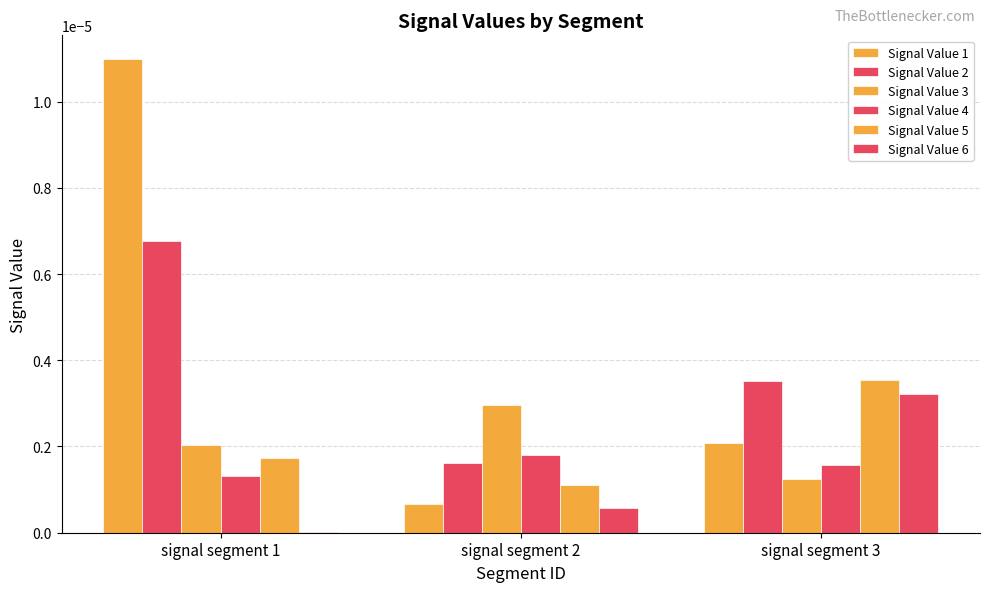

Count the number of categories in the chart.

3